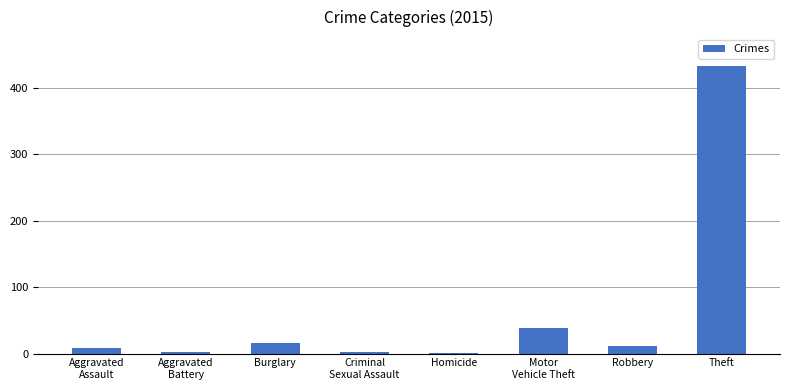

What value does the data have at Motor
Vehicle Theft, to the nearest 5?

40